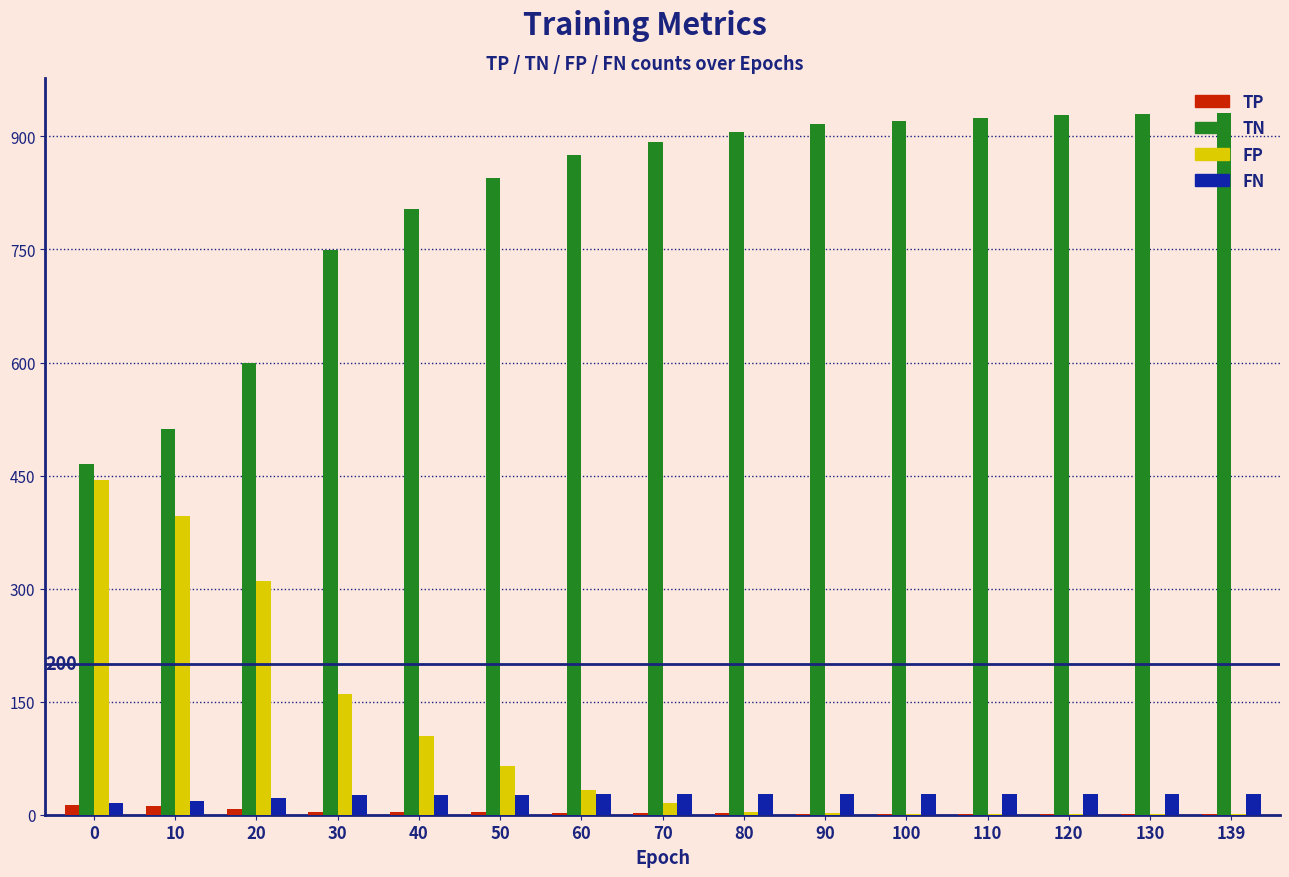

Which series has the largest total across all categories?

TN